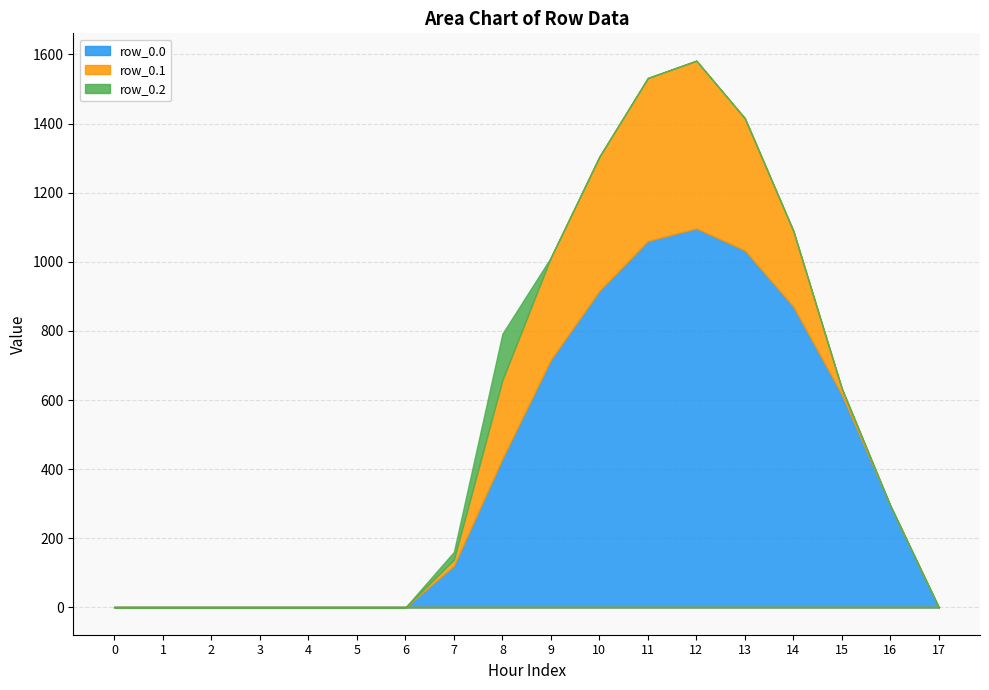

At which category does row_0.0 reach its first local peak?

12